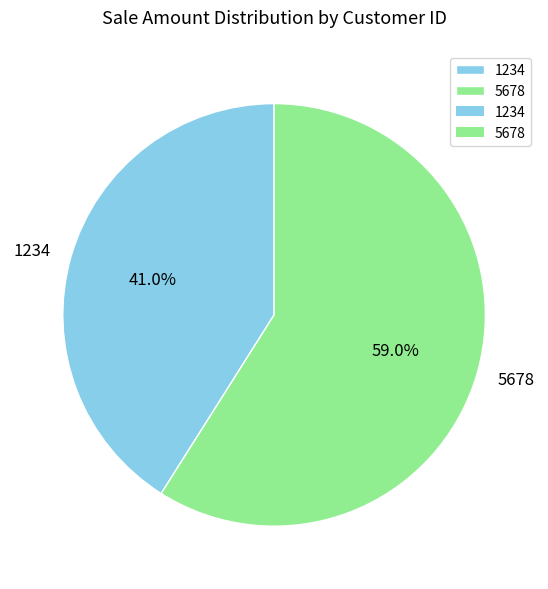

The 1234 slice represents 46% of the pie. True or false?

False